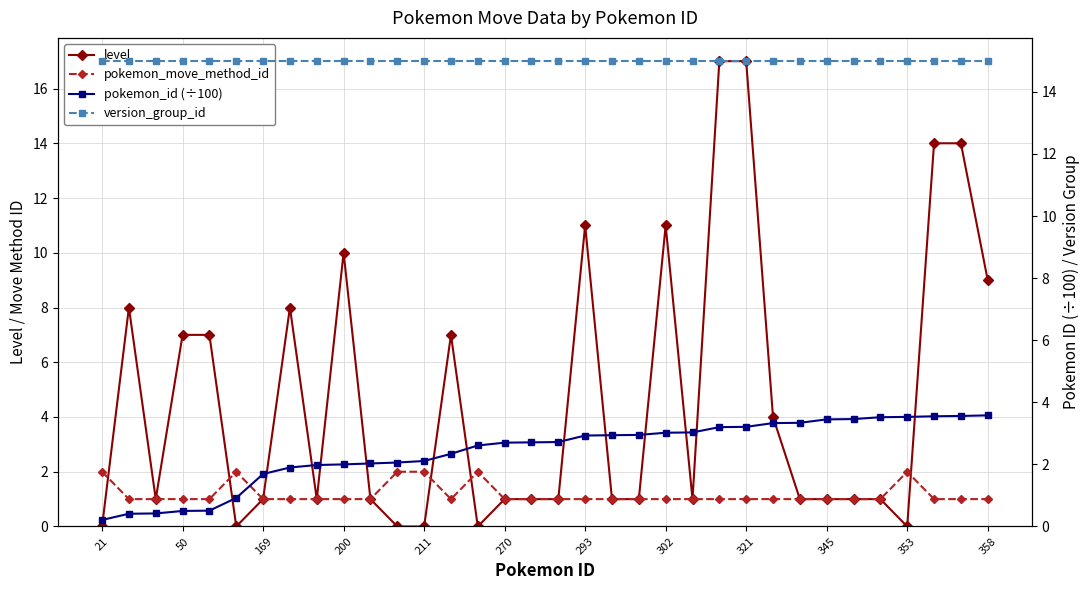

Is the value of pokemon_id (÷100) at 293 greater than the value of pokemon_move_method_id at 16?

Yes